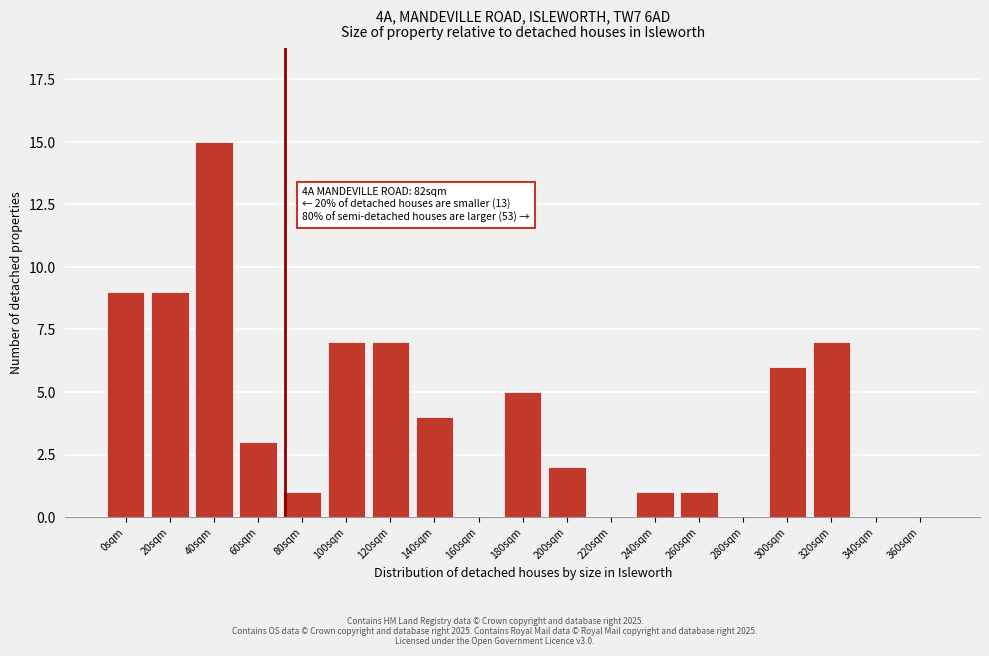

Reading right to left, transcribe all the data shown in this chart.

360sqm=0	340sqm=0	320sqm=7	300sqm=6	280sqm=0	260sqm=1	240sqm=1	220sqm=0	200sqm=2	180sqm=5	160sqm=0	140sqm=4	120sqm=7	100sqm=7	80sqm=1	60sqm=3	40sqm=15	20sqm=9	0sqm=9